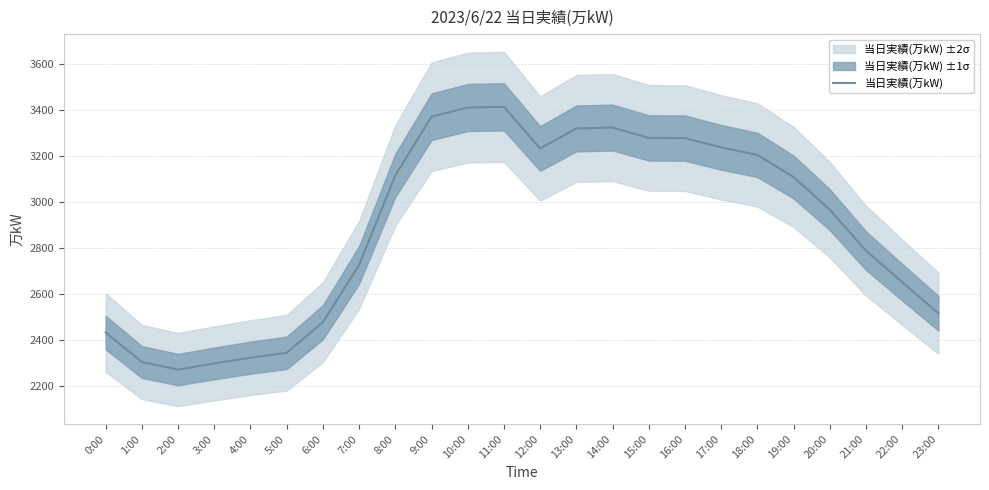

Reading right to left, list all the values displayed in this chart.

23:00=2518	22:00=2653	21:00=2790	20:00=2968	19:00=3110	18:00=3206	17:00=3239	16:00=3279	15:00=3280	14:00=3325	13:00=3321	12:00=3234	11:00=3415	10:00=3412	9:00=3372	8:00=3117	7:00=2728	6:00=2479	5:00=2346	4:00=2325	3:00=2300	2:00=2273	1:00=2306	0:00=2434